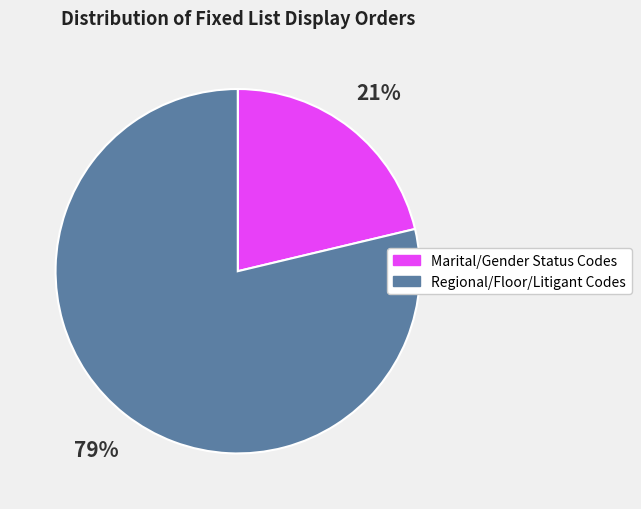

To the nearest percent, what is the average slice percentage?

50%